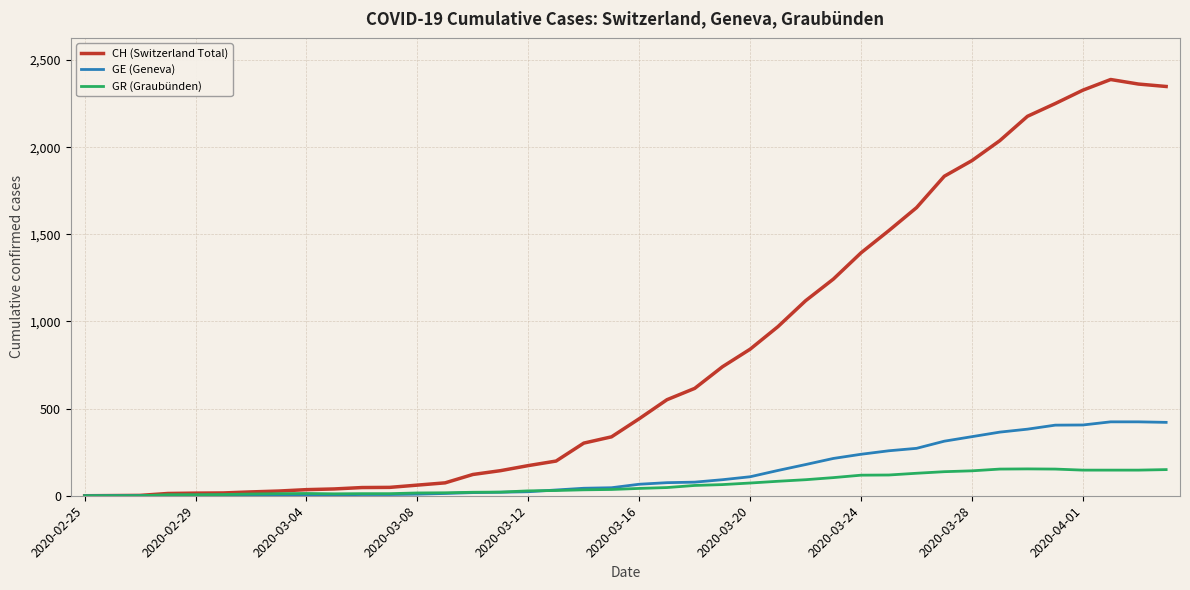

Which series has the widest spread of values?

CH (Switzerland Total)